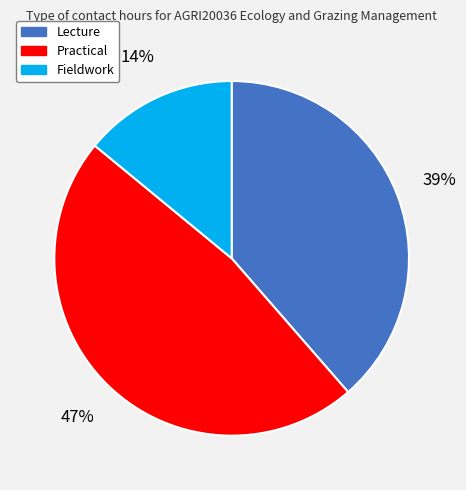

To the nearest percent, what is the difference between the largest and smallest slice percentages?

33%